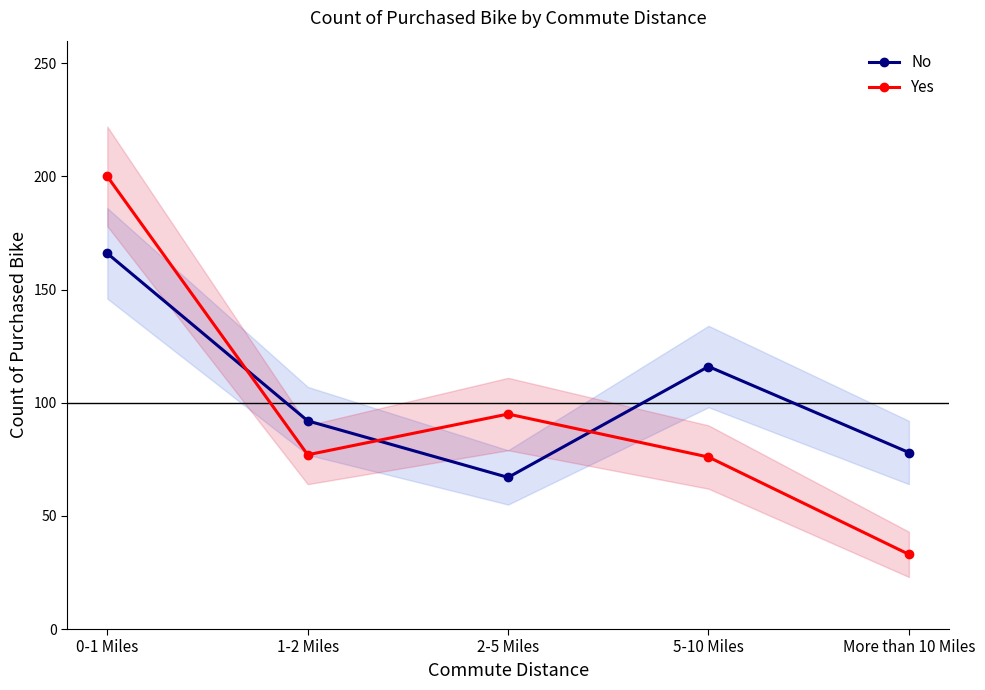

What is the difference between the maximum and minimum values in the No series?

99